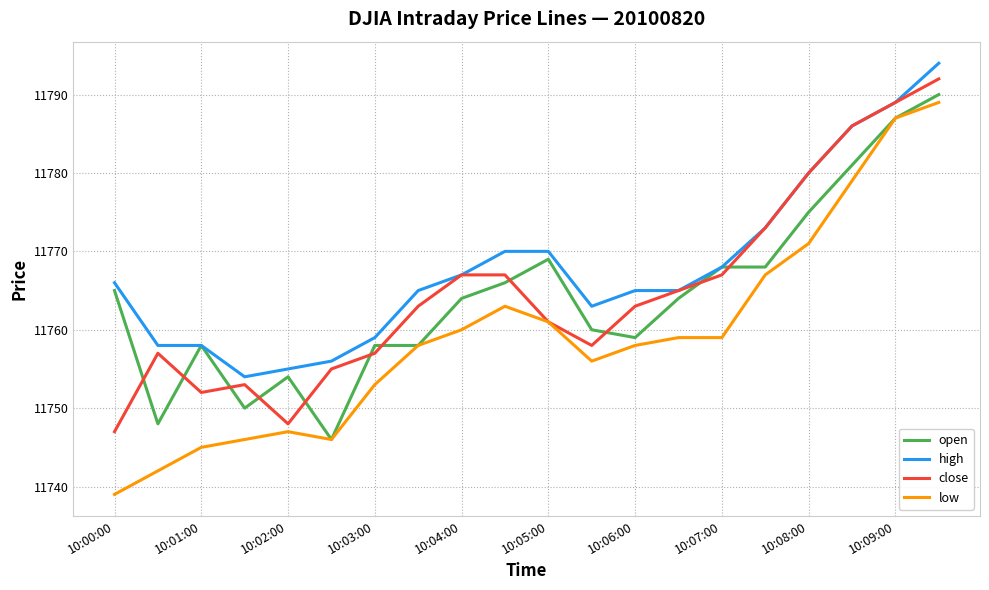

What is the maximum value shown in the chart?

11794